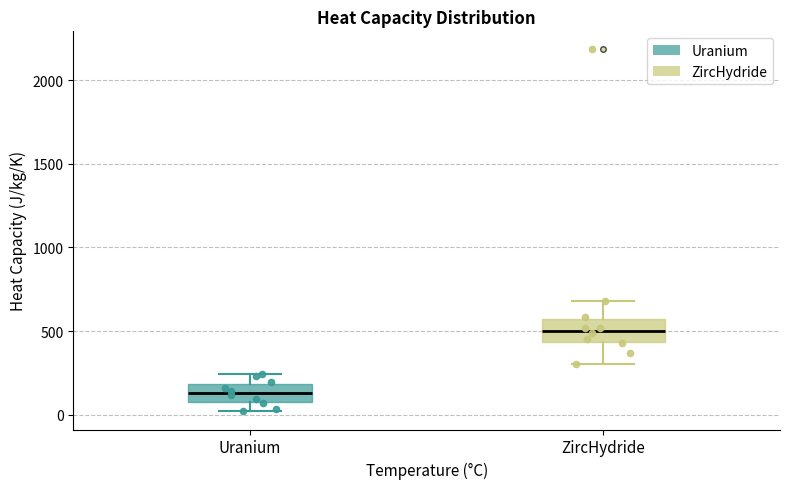

Reading left to right, transcribe this box plot: for each box, give where its median line is, the range the box spans, and where its two whiskers end, as read against the y-axis. The values are not printed on the chart, so give them approximately, as read against the axis.

Uranium: median 150, box 50 to 200, whiskers 0 to 250
ZircHydride: median 500, box 450 to 550, whiskers 300 to 700